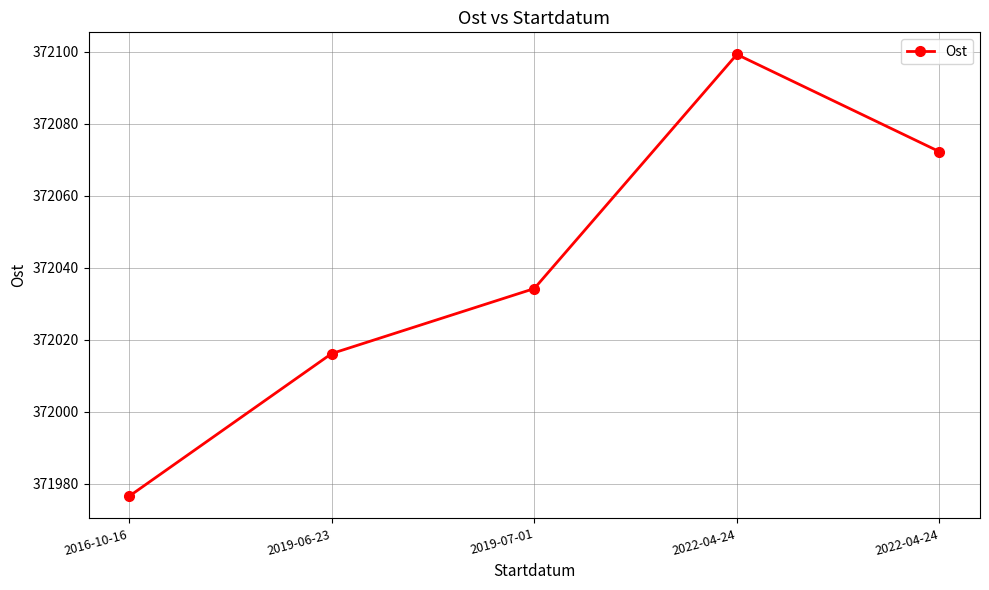

Reading left to right, transcribe all the data shown in this chart.

2016-10-16=371976.5	2019-06-23=372016.1	2019-07-01=372034.2	2022-04-24=372099.2	2022-04-24=372072.2